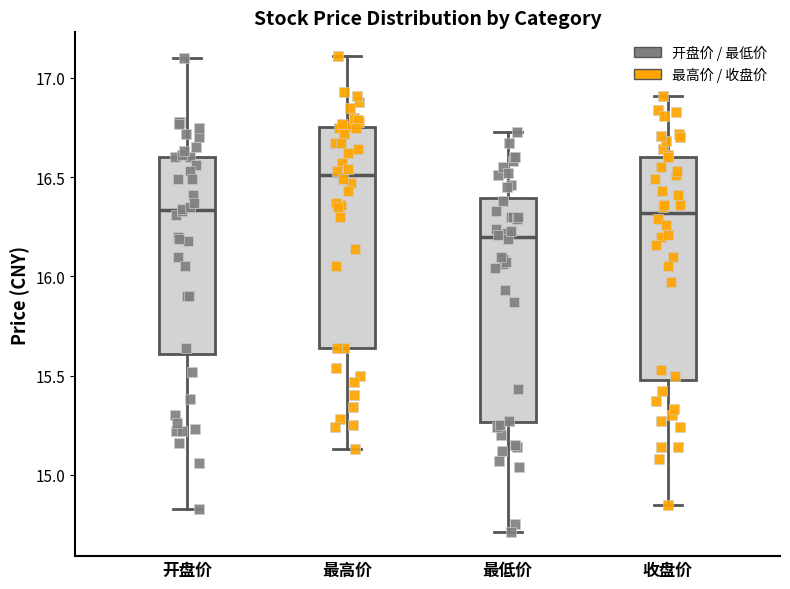

Where is the upper edge of the box for 最低价 on the y-axis? The values are not printed on the chart, so give them approximately, as read against the axis.

16.40